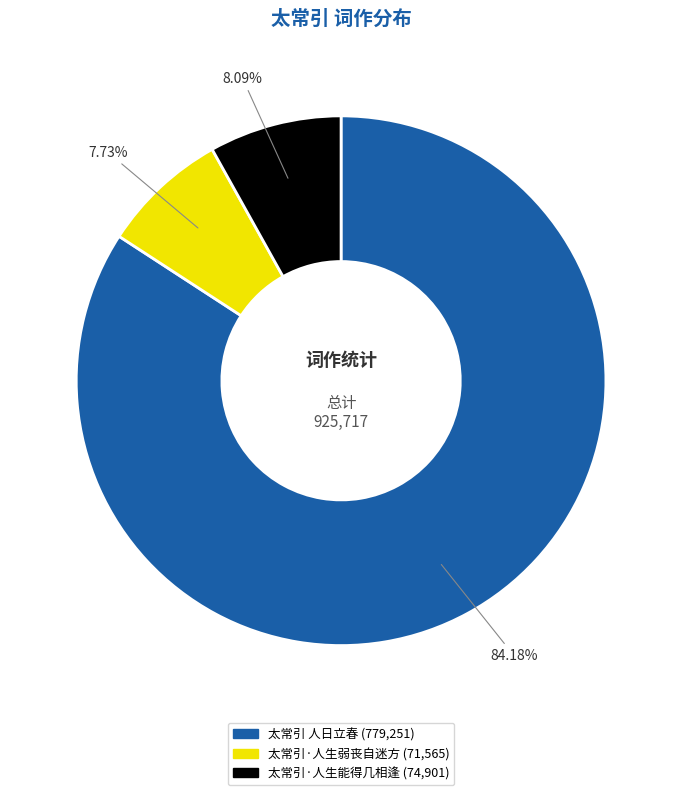

Approximately how many times larger is the value at 太常引 人日立春 compared to 太常引·人生能得几相逢?

10.4